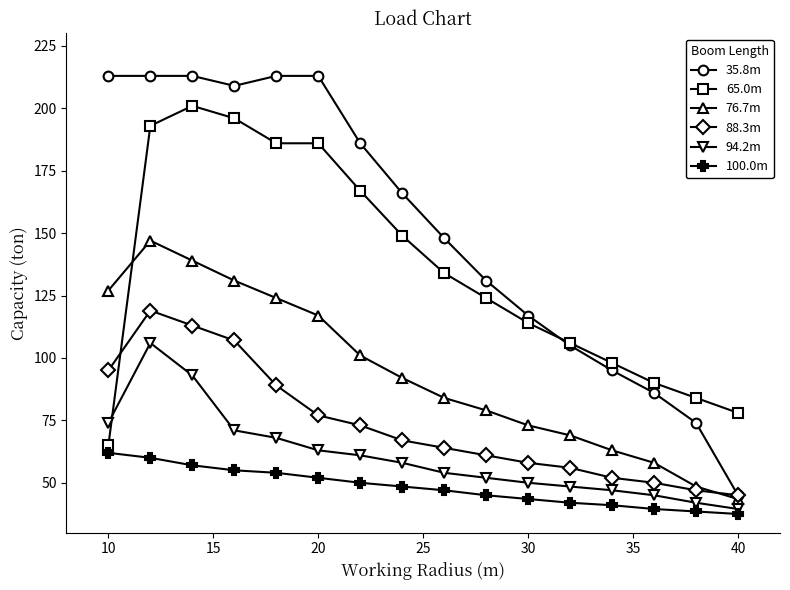

What is the lowest value of the 65.0m series?

65.0